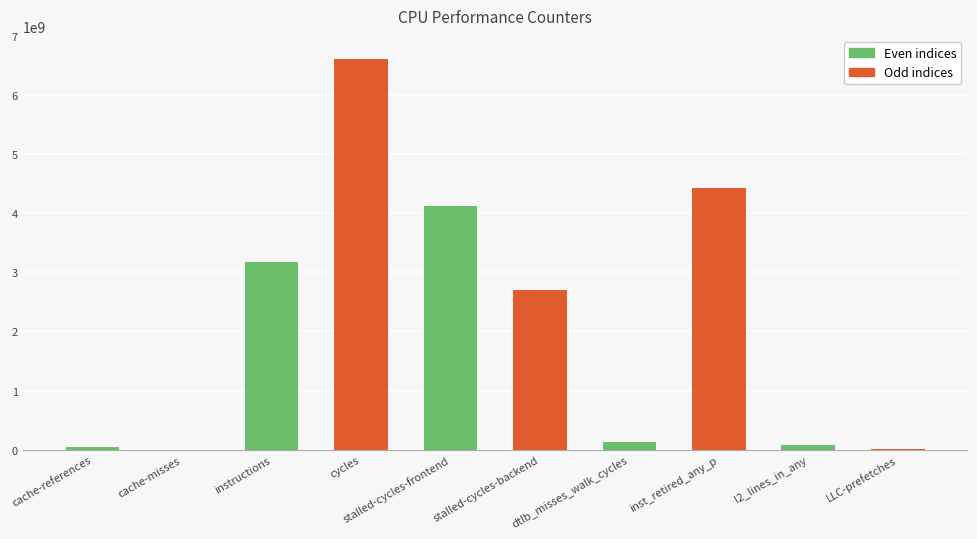

Where is the data nearest to the value 3307133340?

instructions